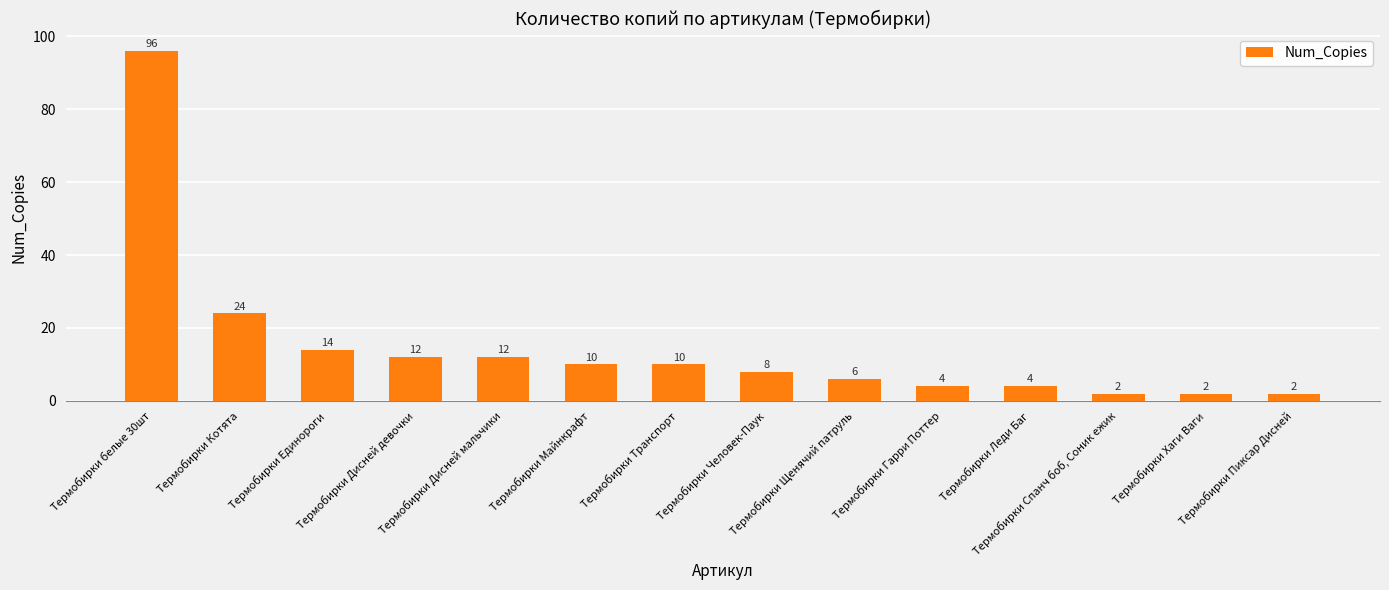

What is the change in value from Термобирки Майнкрафт to Термобирки Леди Баг?

-6